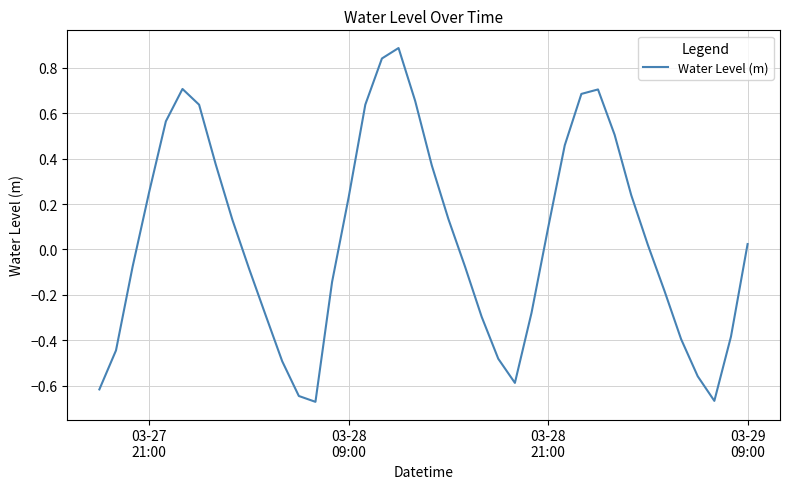

What is the greatest value displayed?

0.9